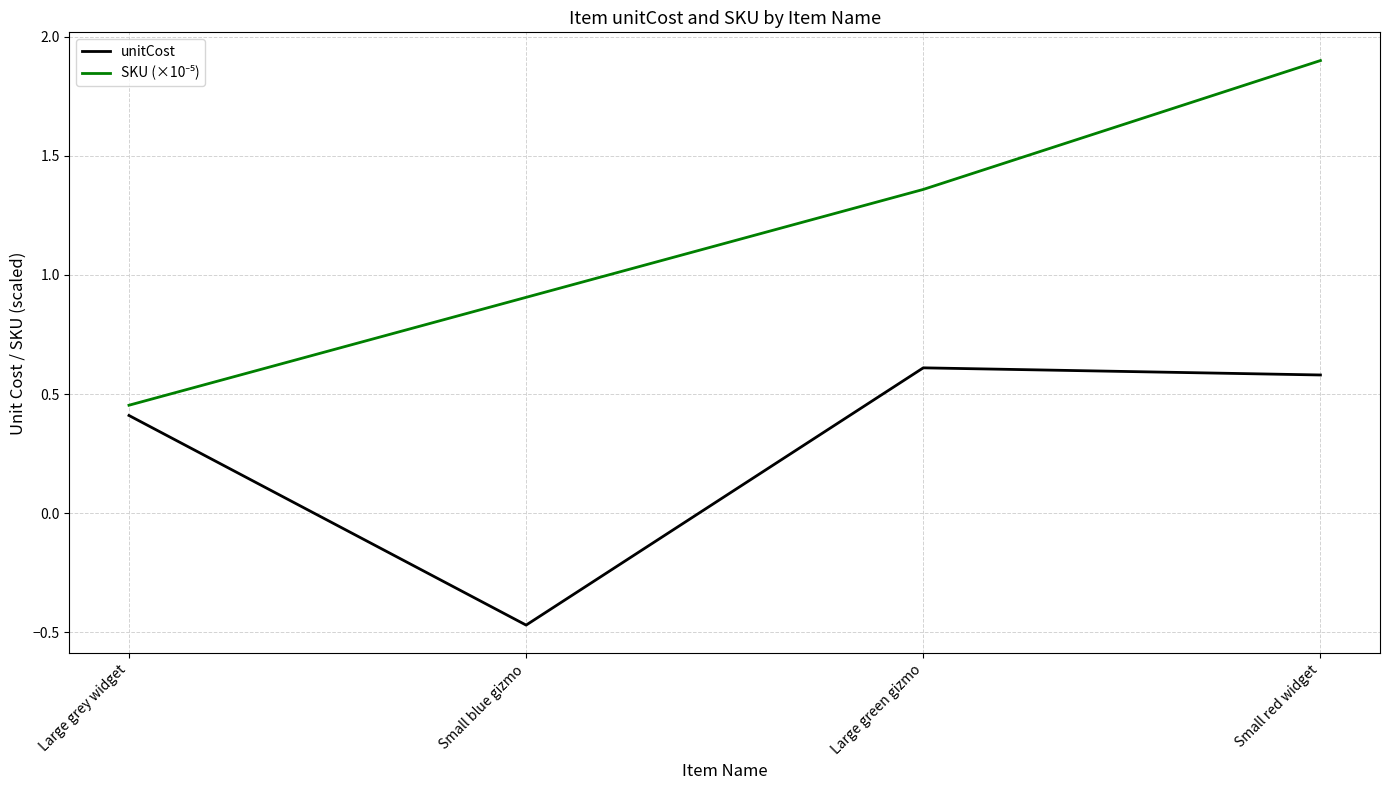

At which label does unitCost reach its peak?

Large green gizmo